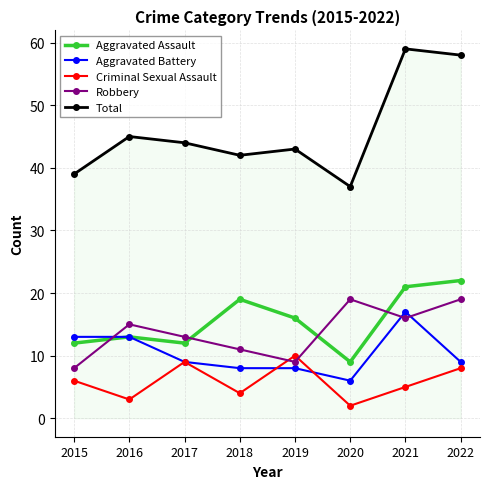

Which label corresponds to the largest value in the chart?

2021